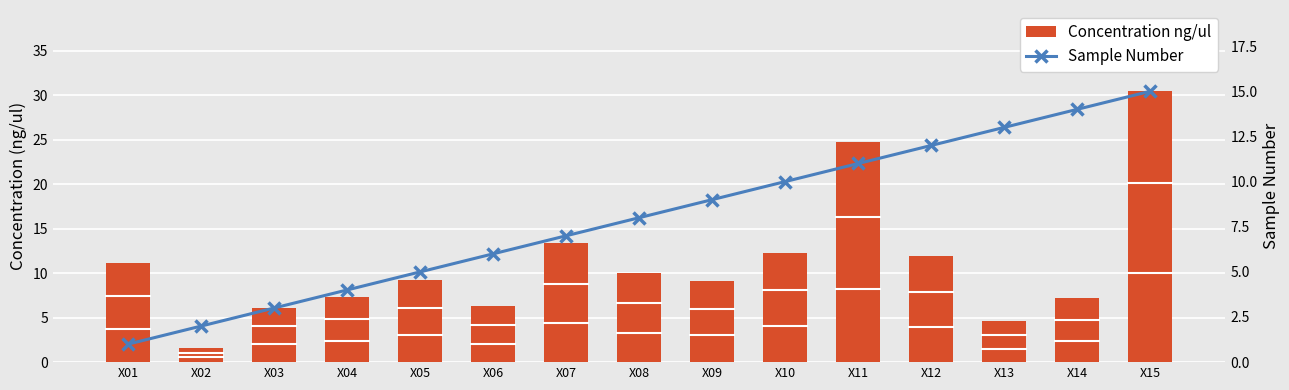

Rank the series at X12 from highest to lowest value.

Sample Number, Concentration ng/ul